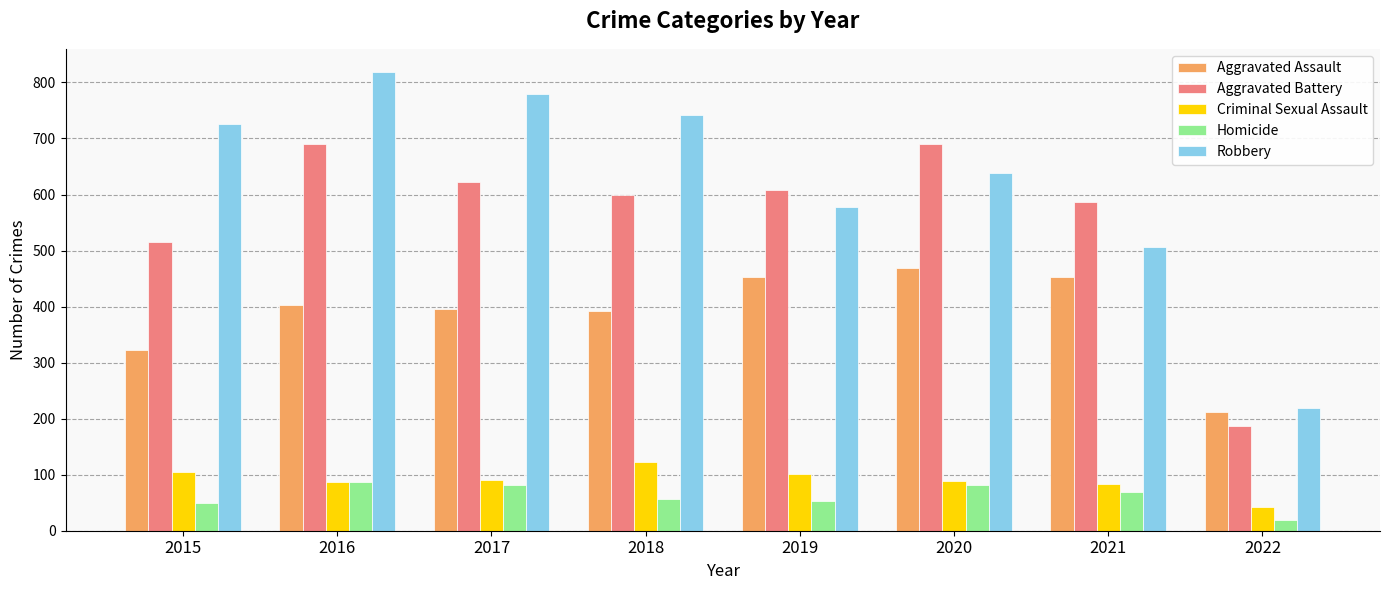

List the series in order of their peak value, lowest first.

Homicide, Criminal Sexual Assault, Aggravated Assault, Aggravated Battery, Robbery